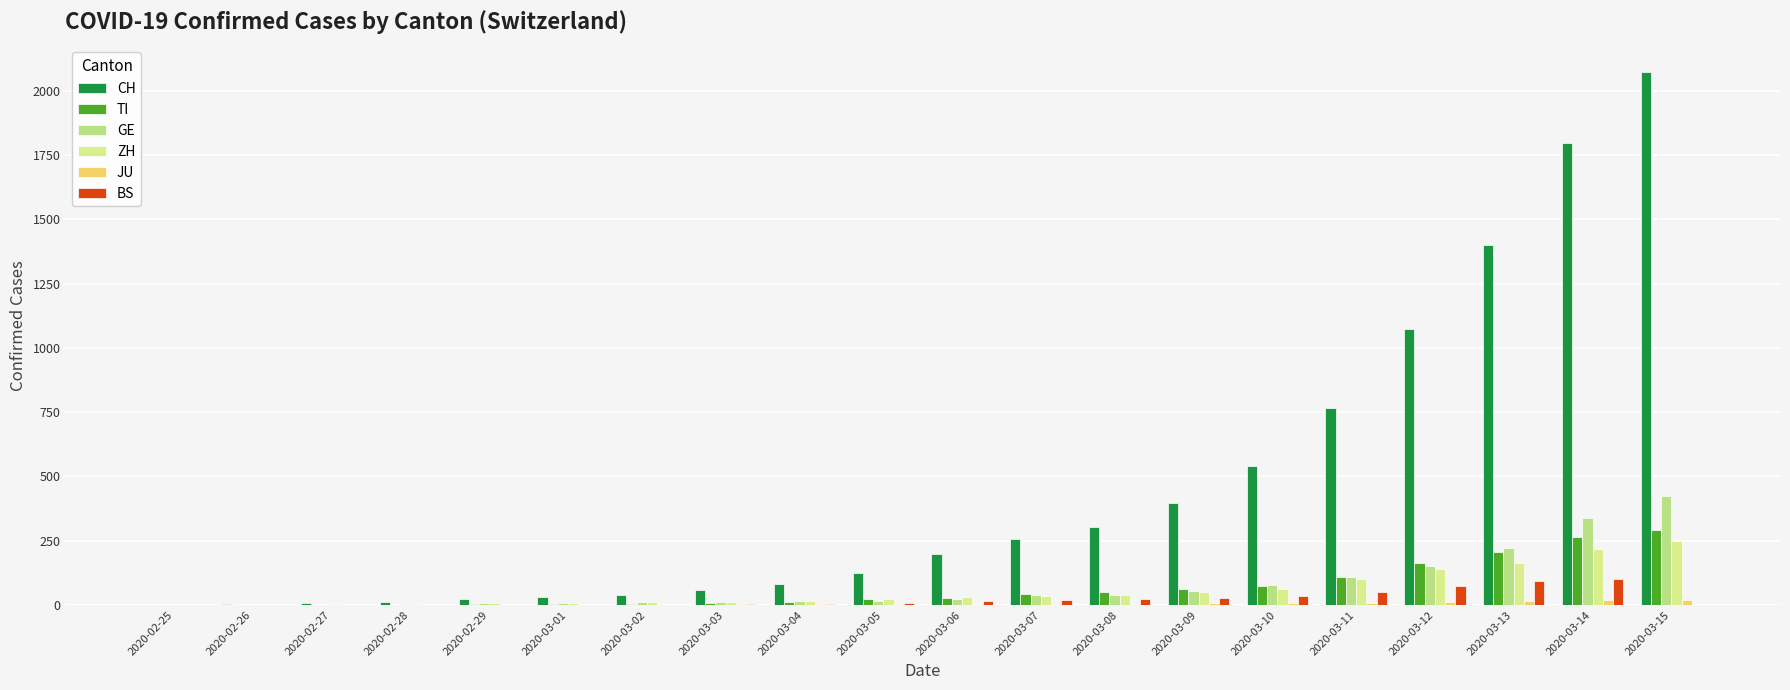

List the series in order of their peak value, lowest first.

JU, BS, ZH, TI, GE, CH